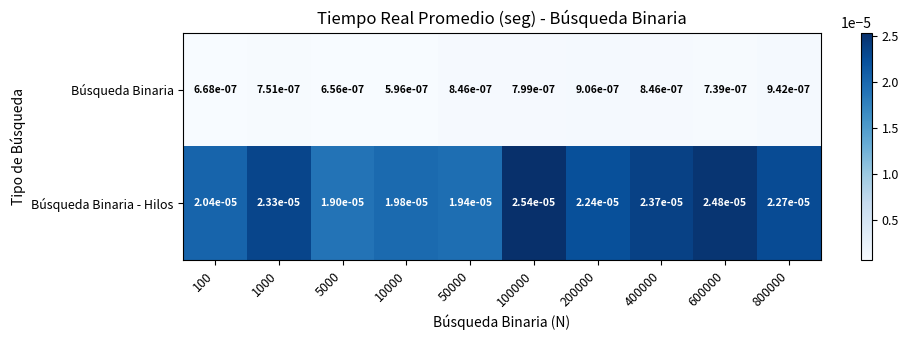

Which series has the widest spread of values?

Búsqueda Binaria - Hilos